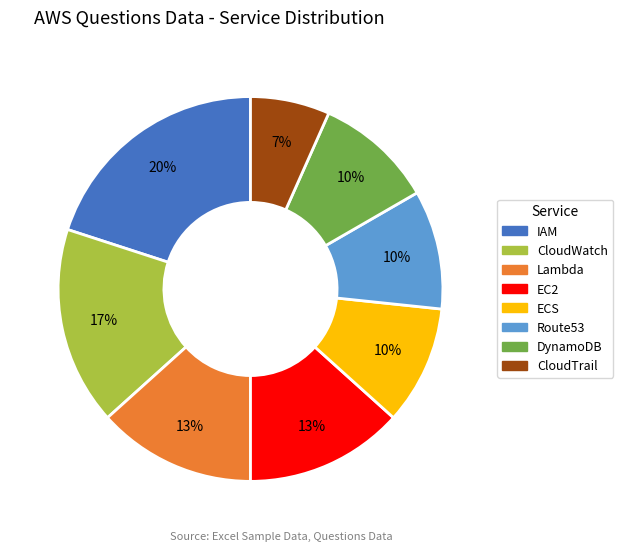

Which has a higher value, Route53 or CloudWatch?

CloudWatch